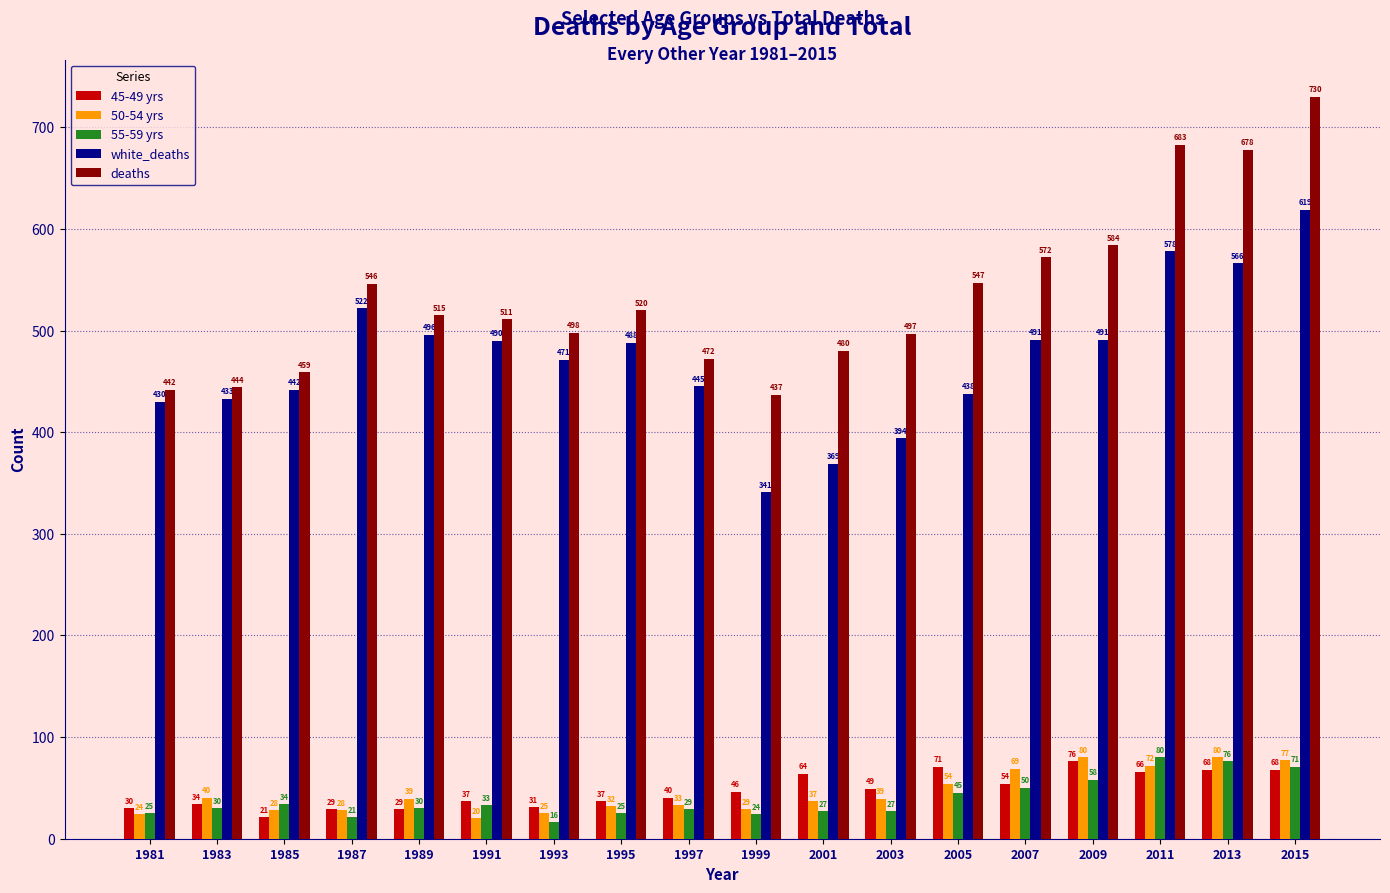

What is the difference between the 45-49 yrs values at 1993 and 1995?

6